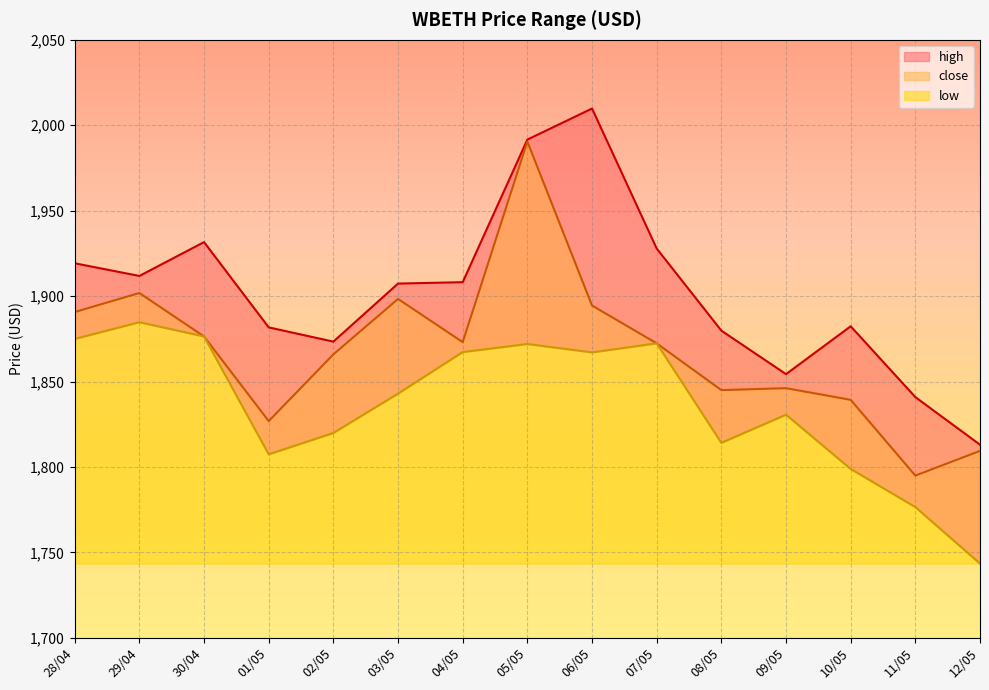

At which label does low first exceed 1842?

28/04